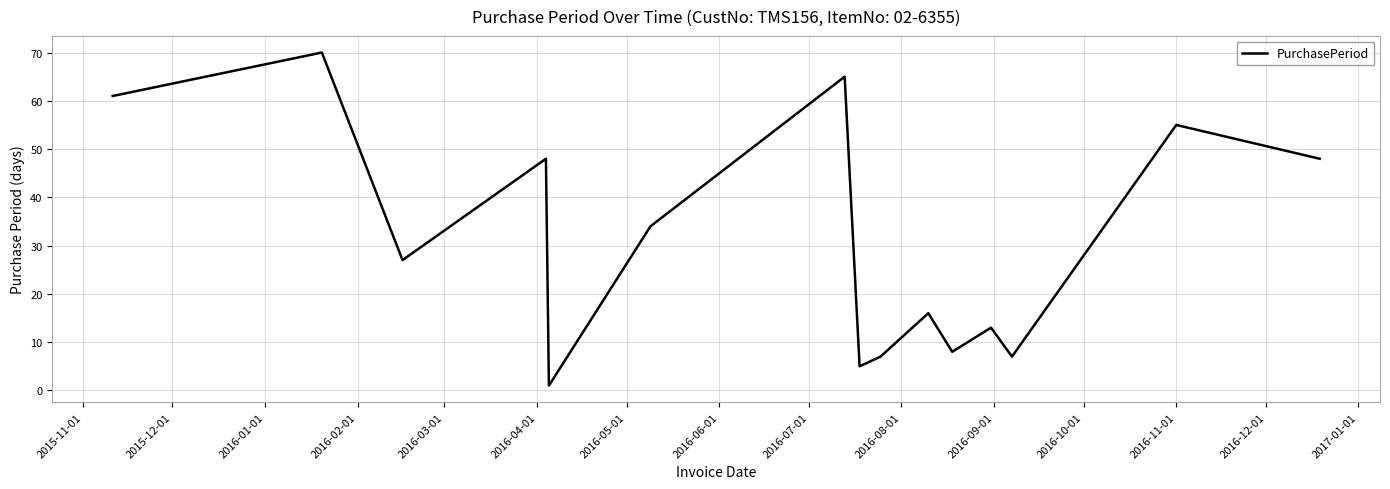

What is the difference between the maximum and minimum values?

69